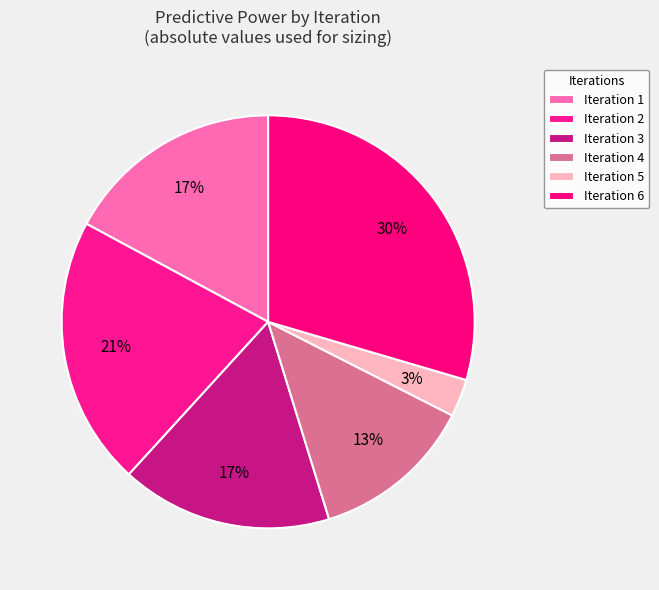

Which has a higher value, Iteration 6 or Iteration 5?

Iteration 6